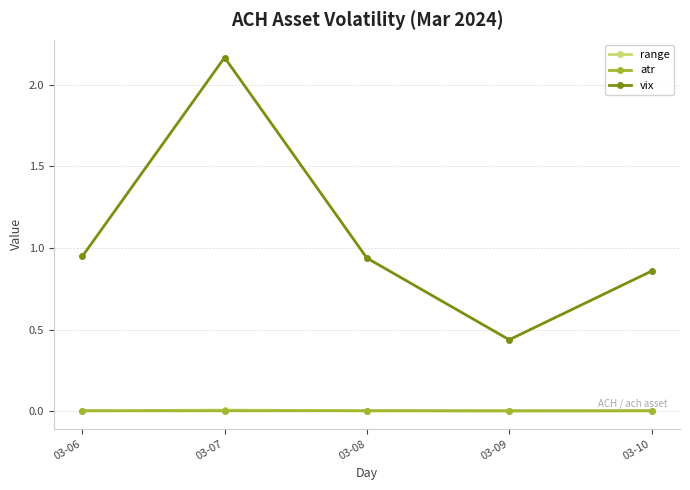

At which category does the chart reach its peak across all series?

03-07